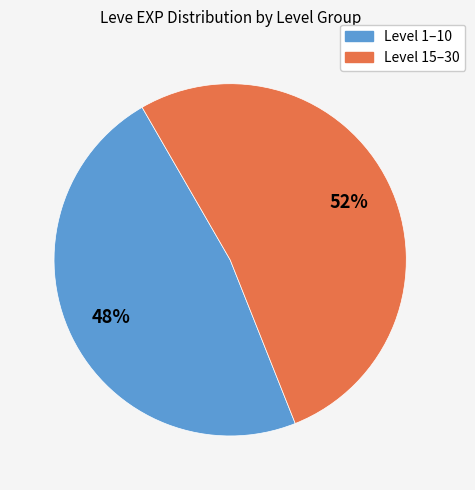

Does any single category account for the majority?

Yes